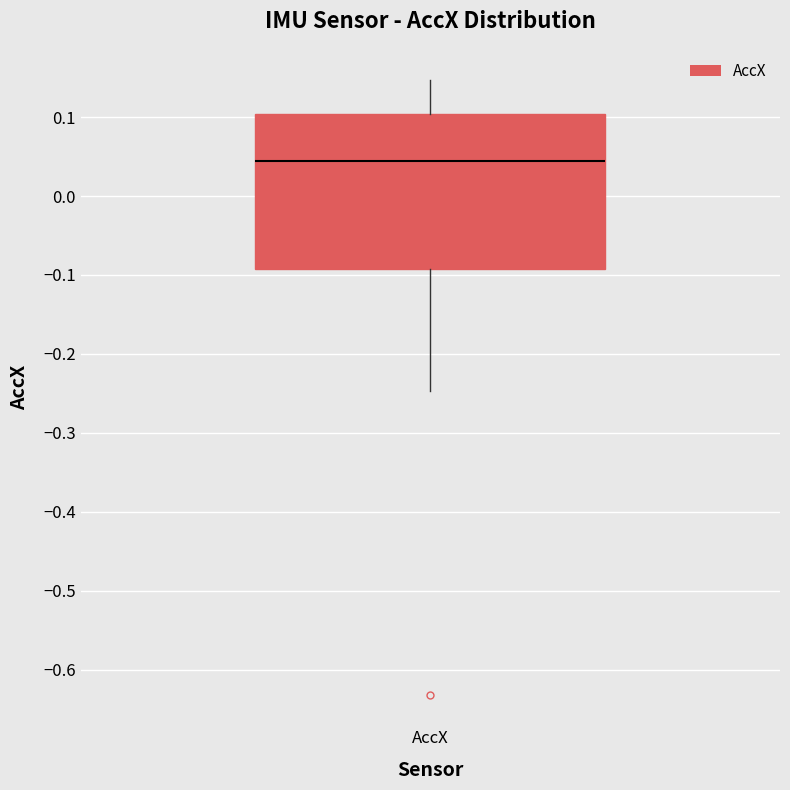

Read this box plot against the y-axis: the position of the median line, the range covered by the box, and the ends of both whiskers. The values are not printed on the chart, so give them approximately, as read against the axis.

median 0.04, box -0.09 to 0.10, whiskers -0.25 to 0.15